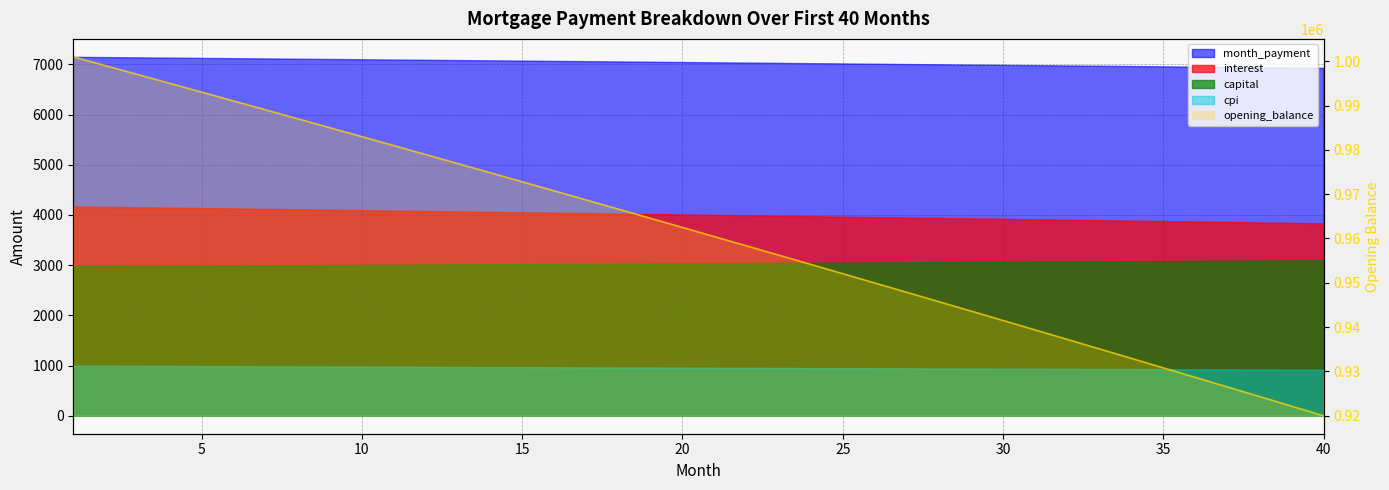

Which category has the lowest value across all series?

40